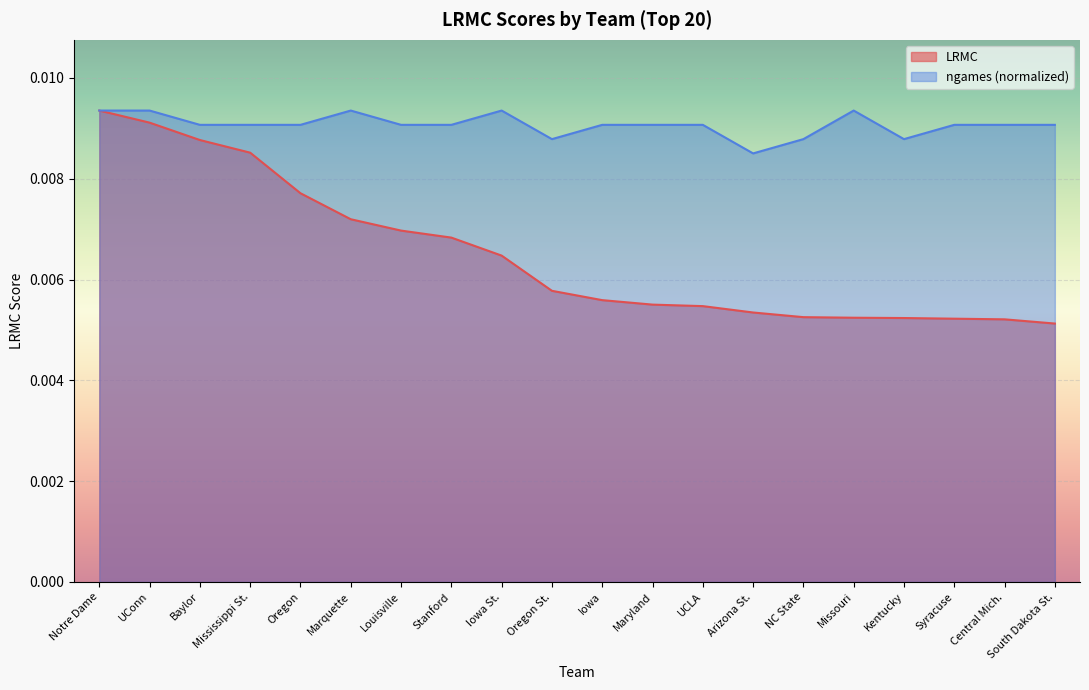

Is it true that ngames equals 0.0 at Kentucky?

True